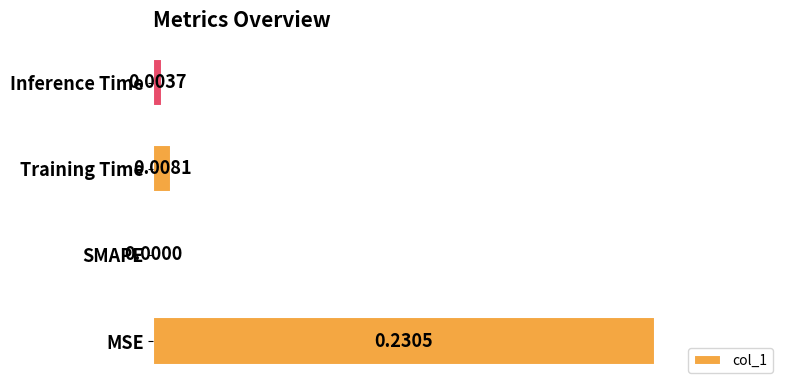

How many values are above zero?

3